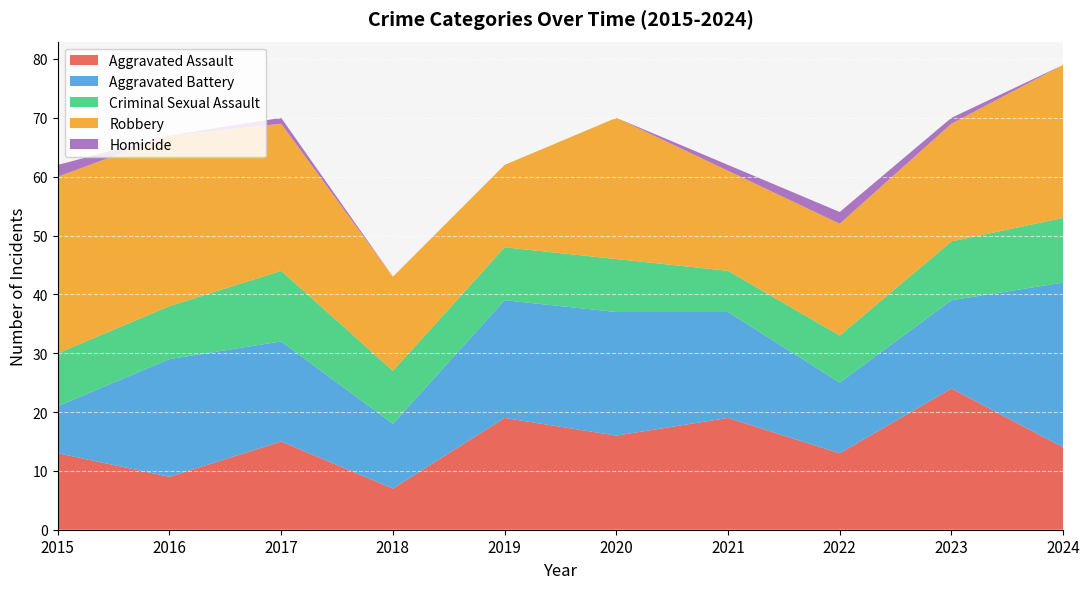

Reading left to right, what are all the values shown in this chart?

Aggravated Assault: 13	9	15	7	19	16	19	13	24	14
Aggravated Battery: 8	20	17	11	20	21	18	12	15	28
Criminal Sexual Assault: 9	9	12	9	9	9	7	8	10	11
Robbery: 30	29	25	16	14	24	17	19	20	26
Homicide: 2	0	1	0	0	0	1	2	1	0